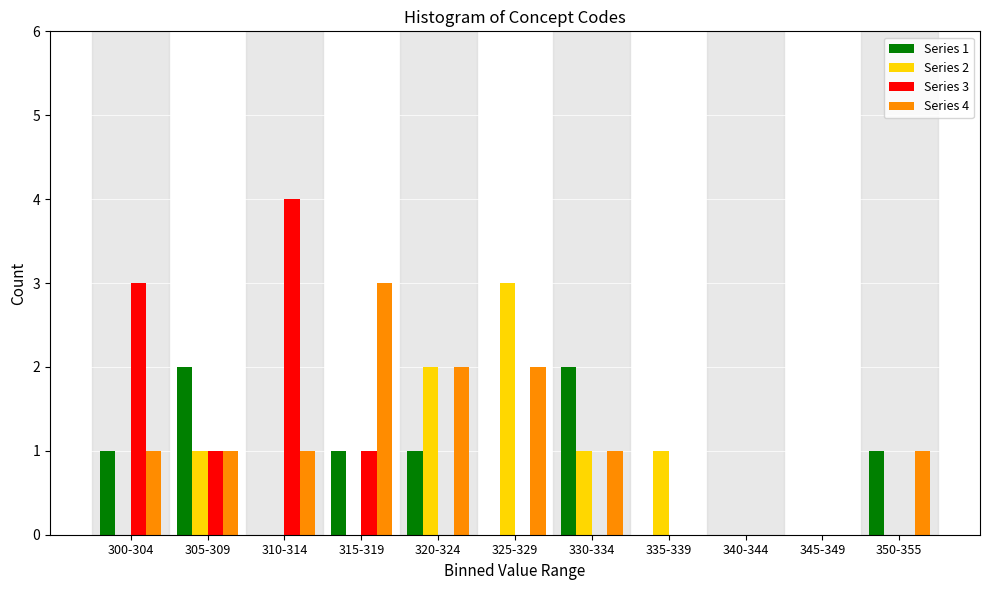

Which series changed the most between 305-309 and 345-349?

Series 1